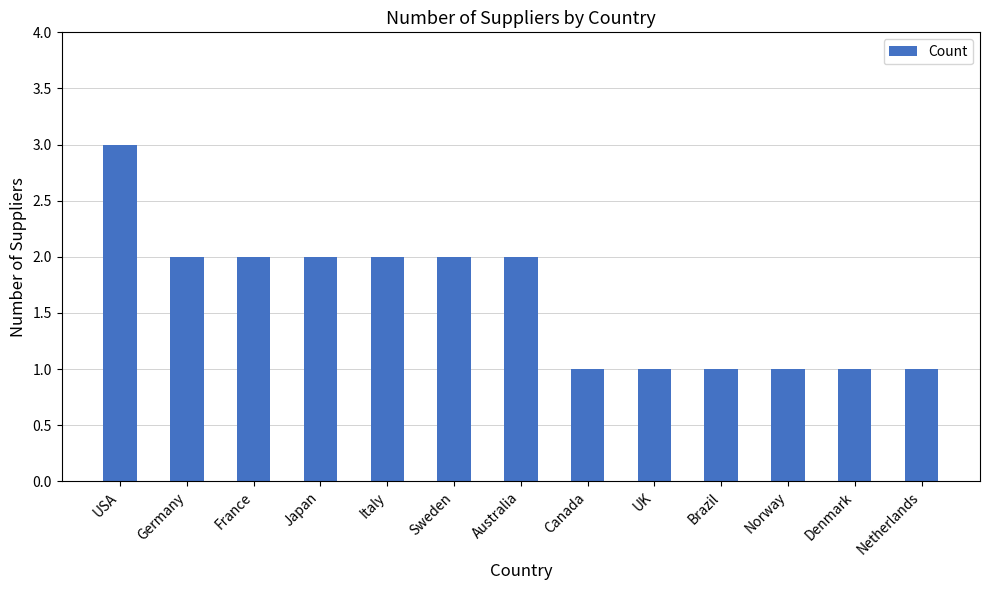

Between USA and Sweden, which is larger?

USA